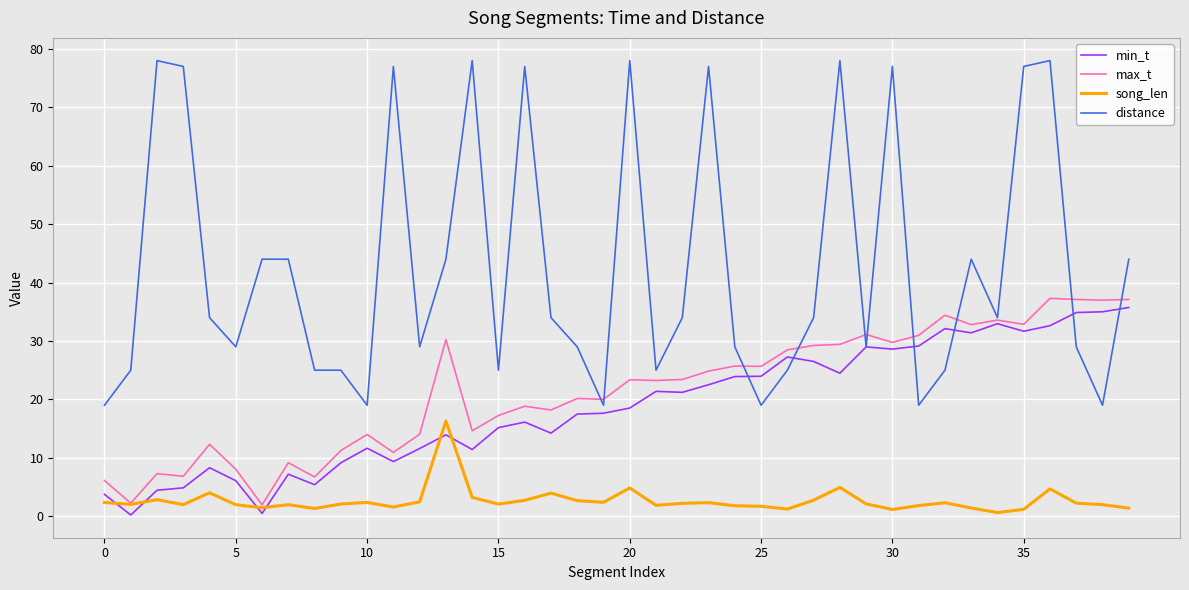

What is the greatest value displayed?

78.0